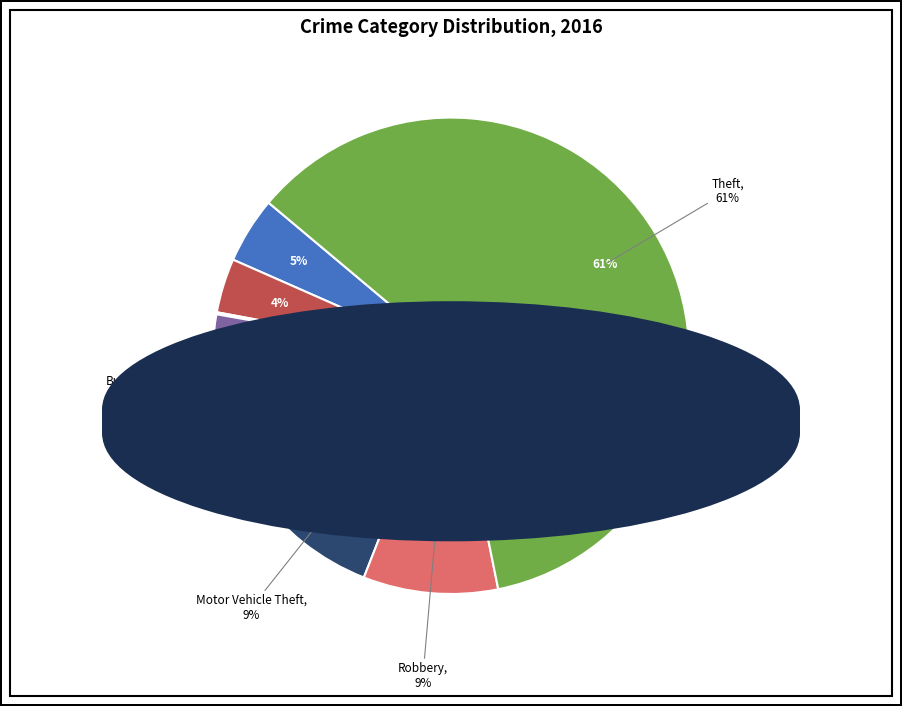

To the nearest percent, what is the difference between the largest and smallest slice percentages?

61%